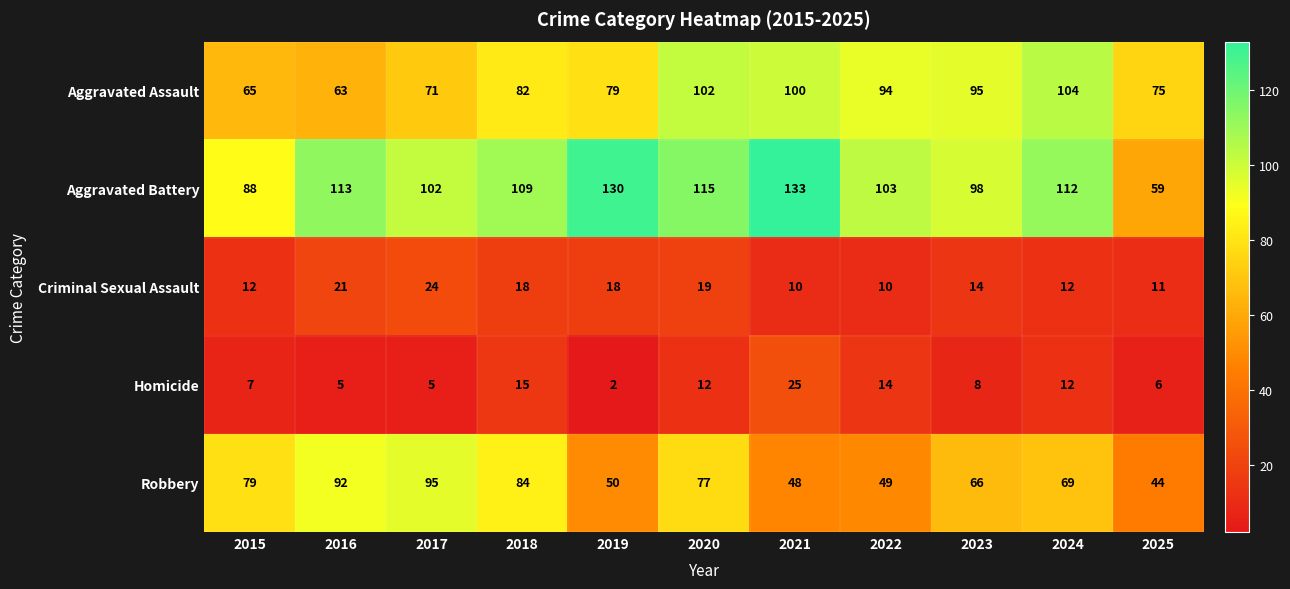

Rank the series at 2020 from lowest to highest value.

Homicide, Criminal Sexual Assault, Robbery, Aggravated Assault, Aggravated Battery